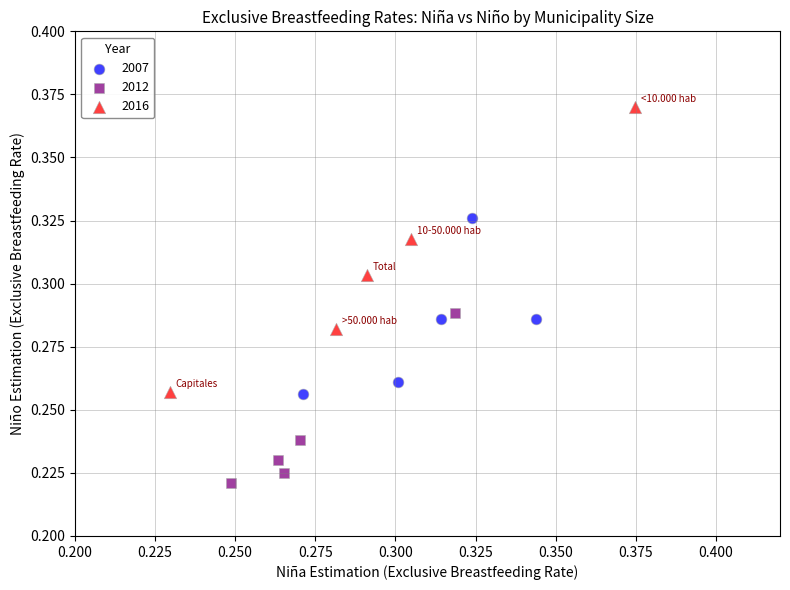

Which series reaches the maximum Y coordinate?

2016